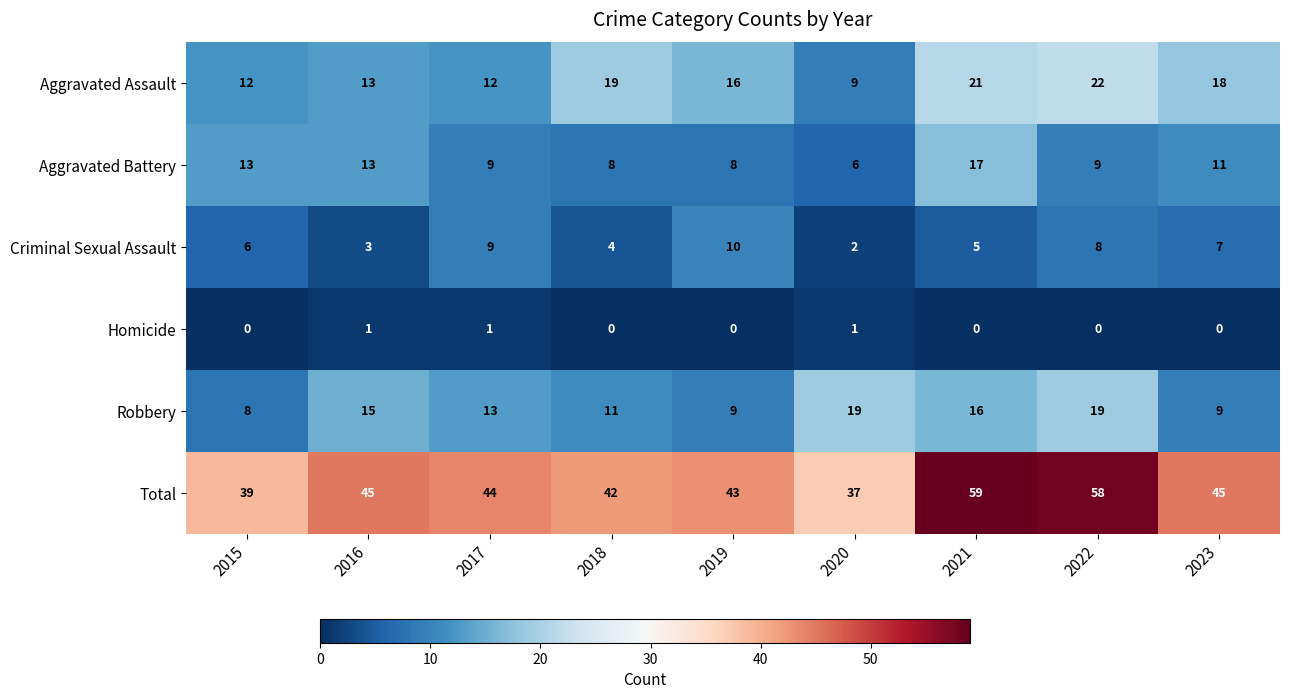

Count the number of categories in the chart.

9